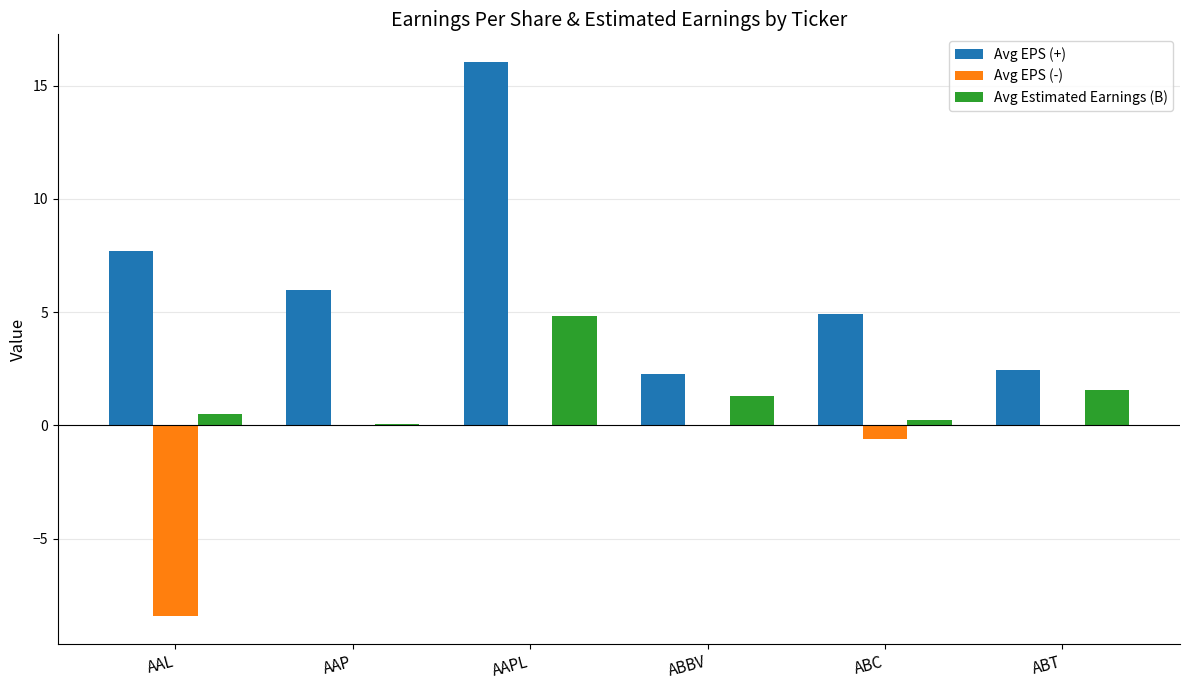

Count the number of categories in the chart.

6